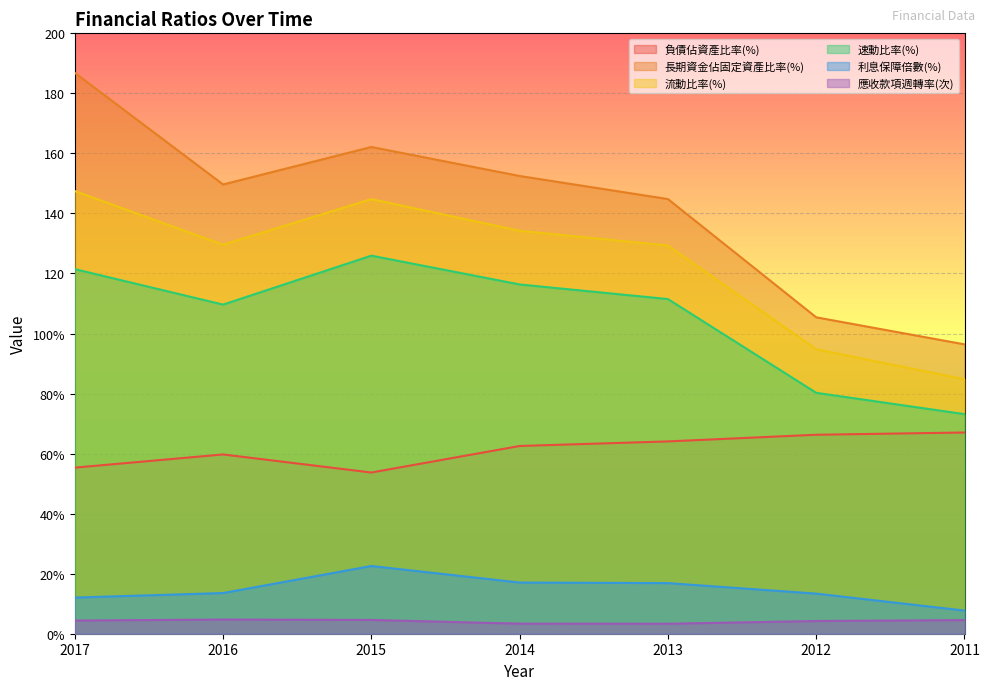

What is the difference between the maximum and minimum values in the 負債佔資產比率(%) series?

13.3